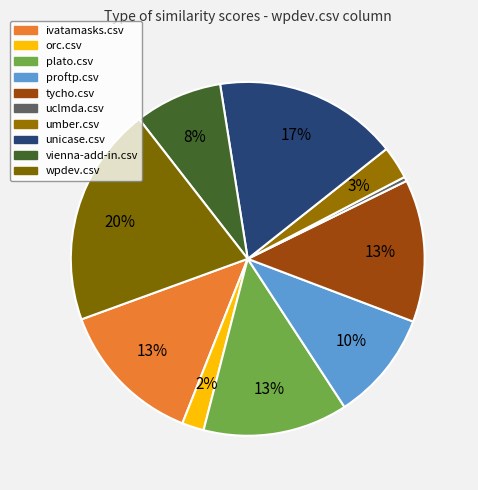

Count the number of slices in the pie.

10